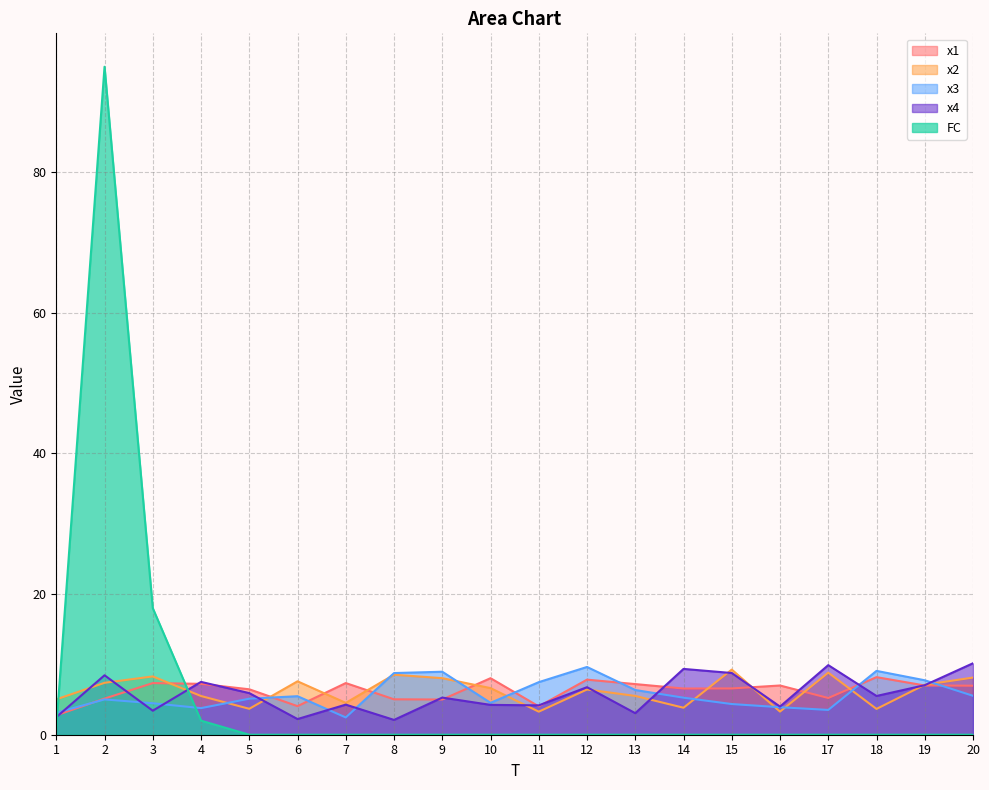

Does the chart display data point markers on the line(s)?

No